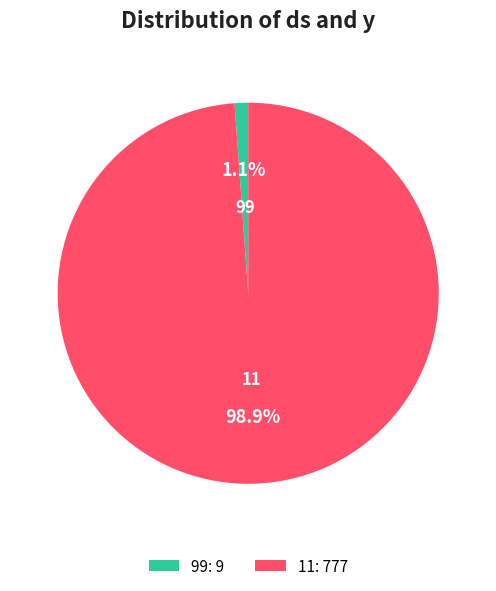

What percentage is the 11 slice, to the nearest percent?

99%